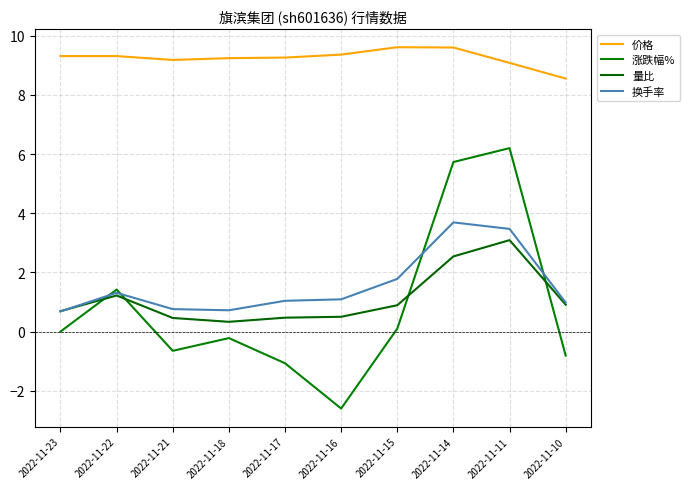

How many series are shown in this chart?

4